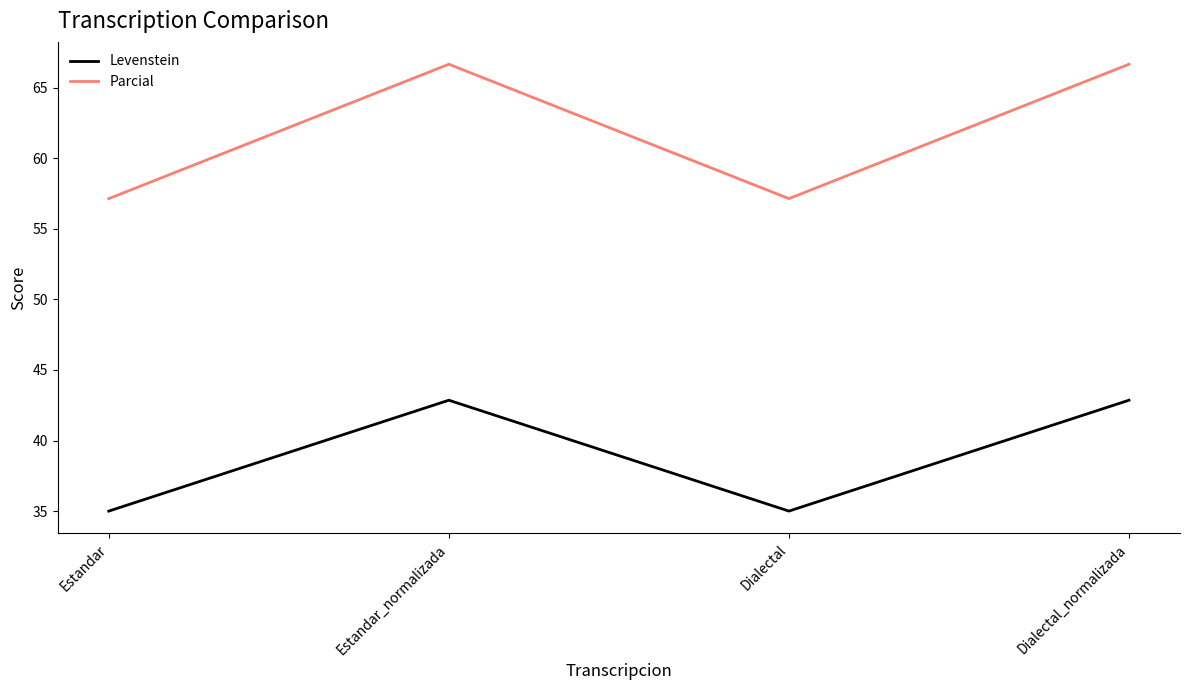

At how many categories does at least one series exceed 51?

4